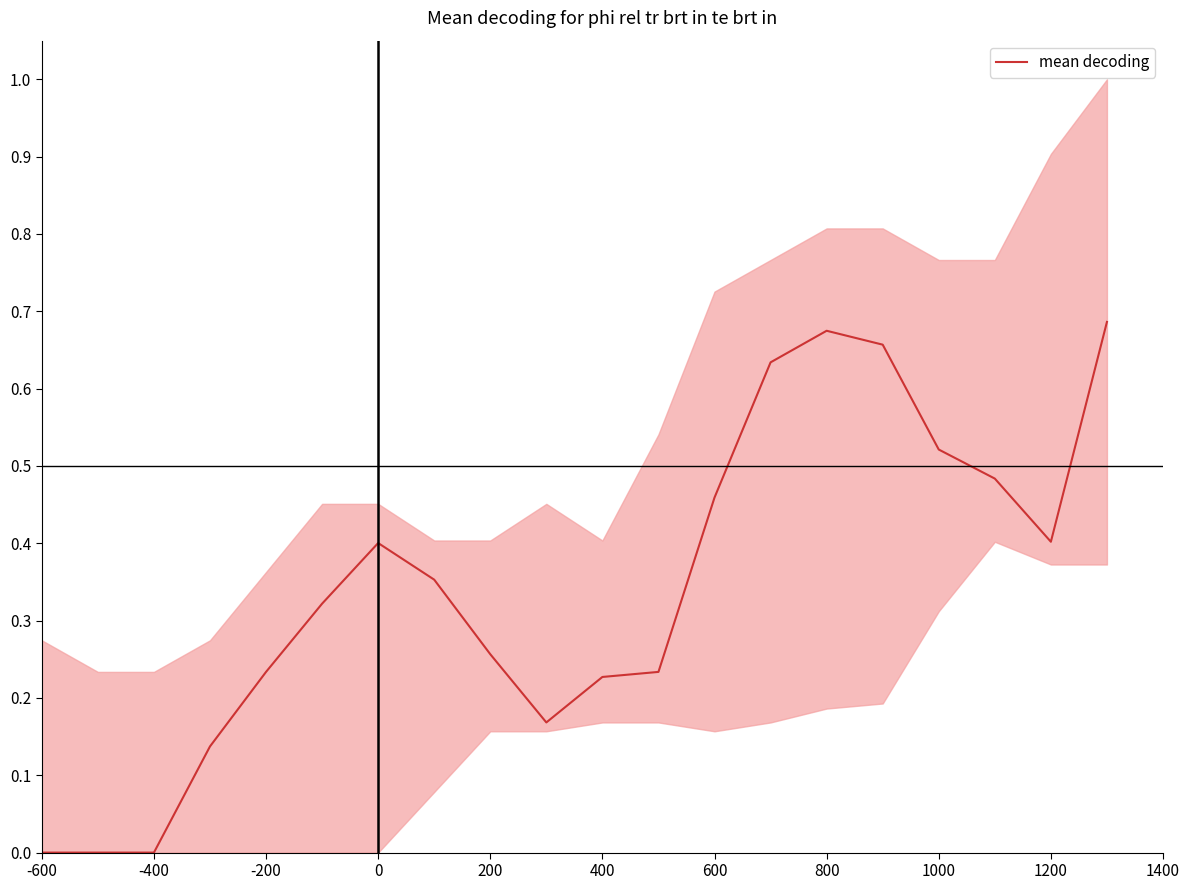

True or false: the data shows 0.3 at -400.

False